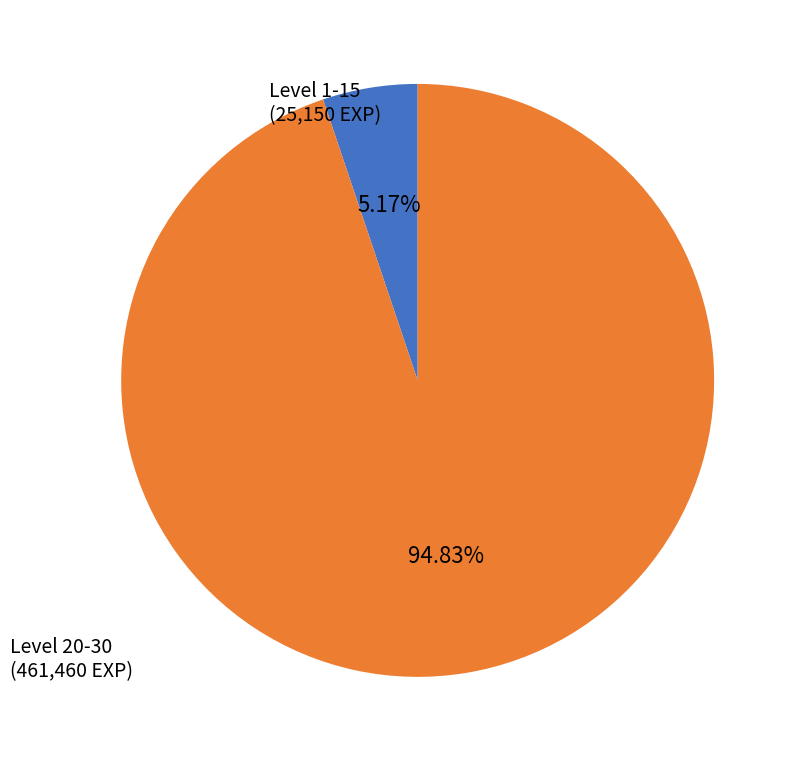

Which has a higher value, Level 1-15 or Level 20-30?

Level 20-30